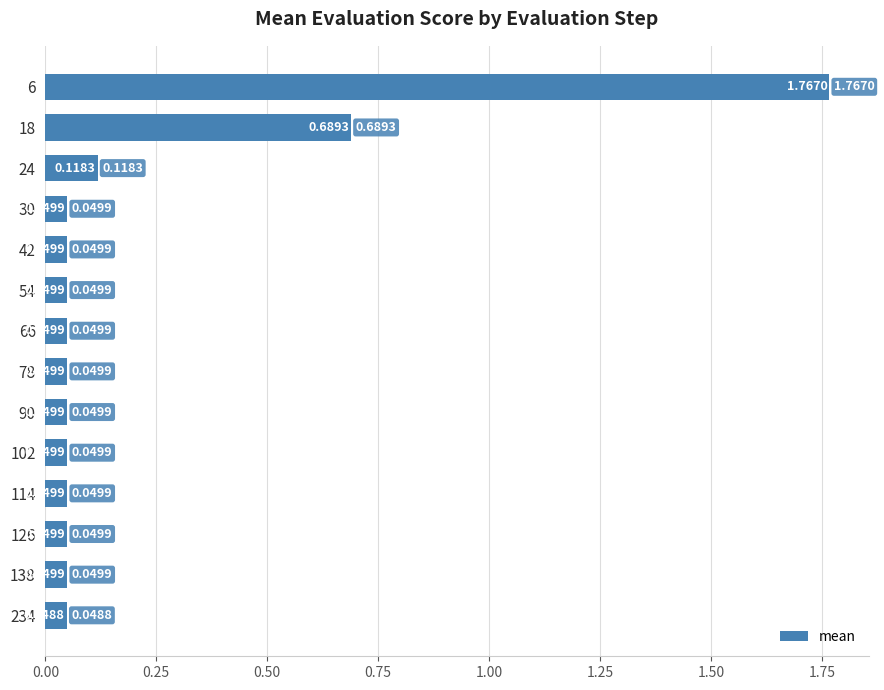

What is the sum of all values?

3.1